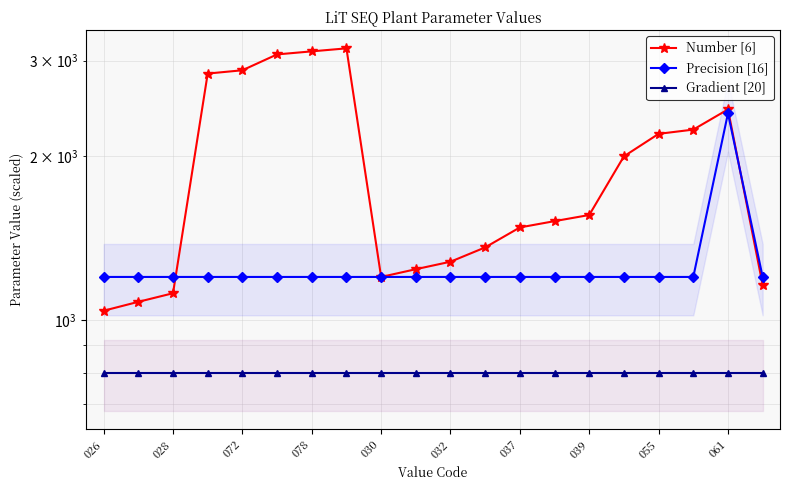

What are all the series names shown in the legend?

Number [6], Precision [16], Gradient [20]